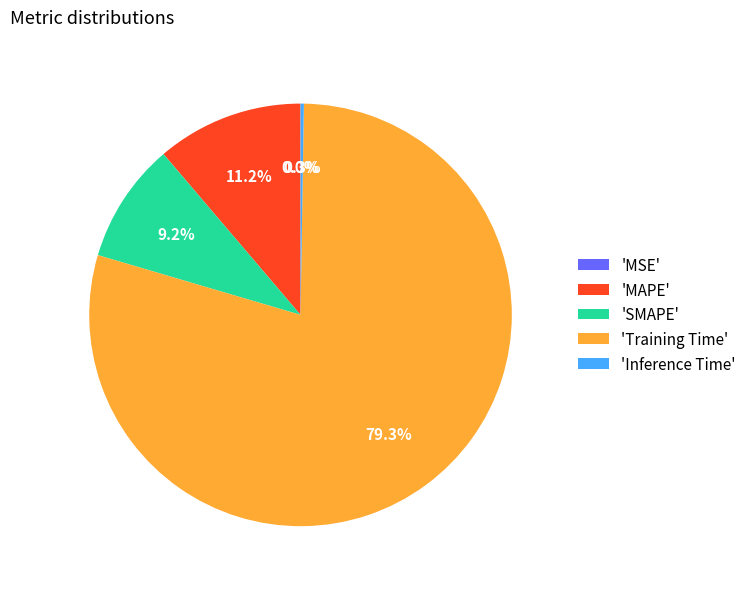

Which category has the smallest portion of the pie?

MSE